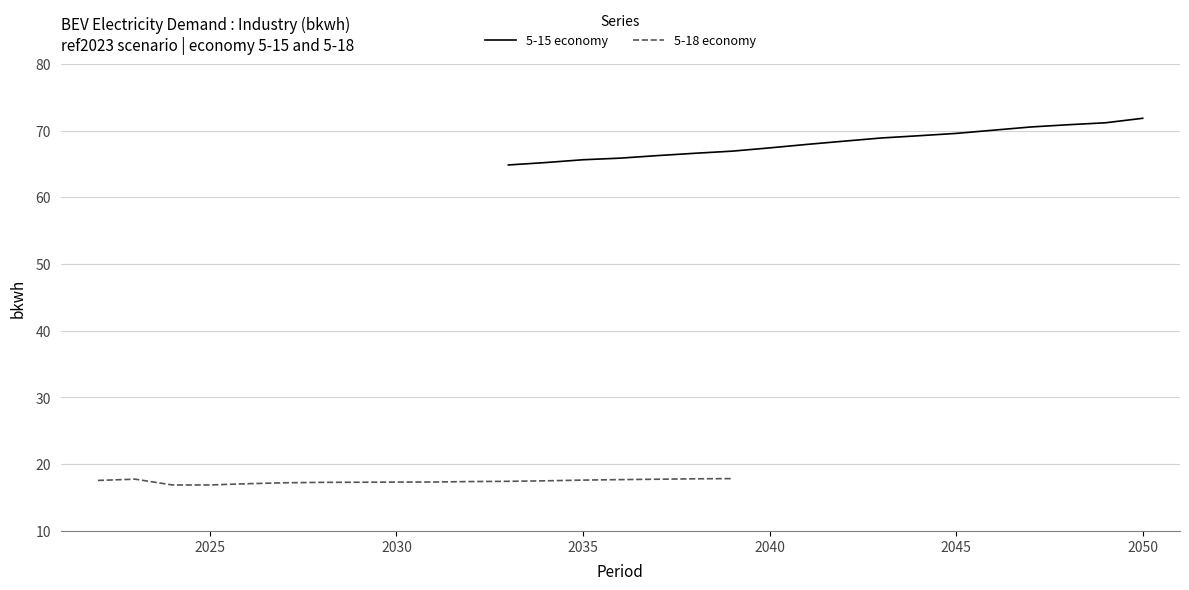

What is the maximum value for 5-18 economy?

17.8